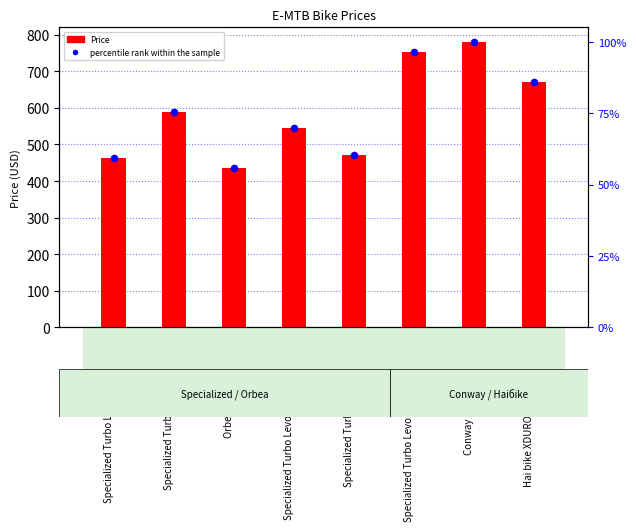

What are all the series names shown in the legend?

Price, percentile rank within the sample